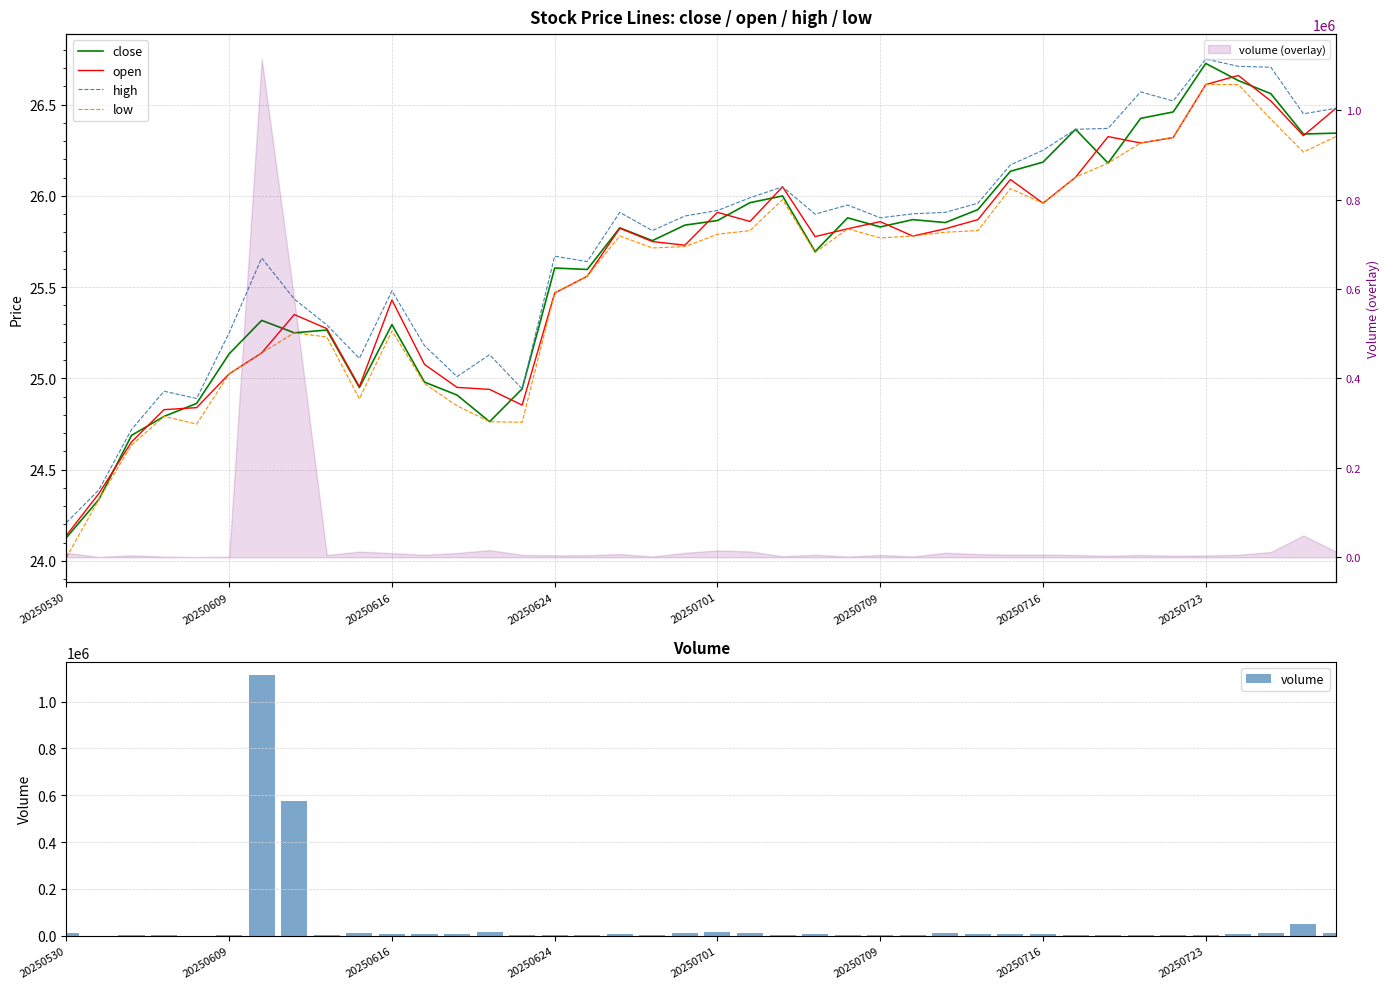

What is the difference between the volume values at 32 and 16?

1142.0